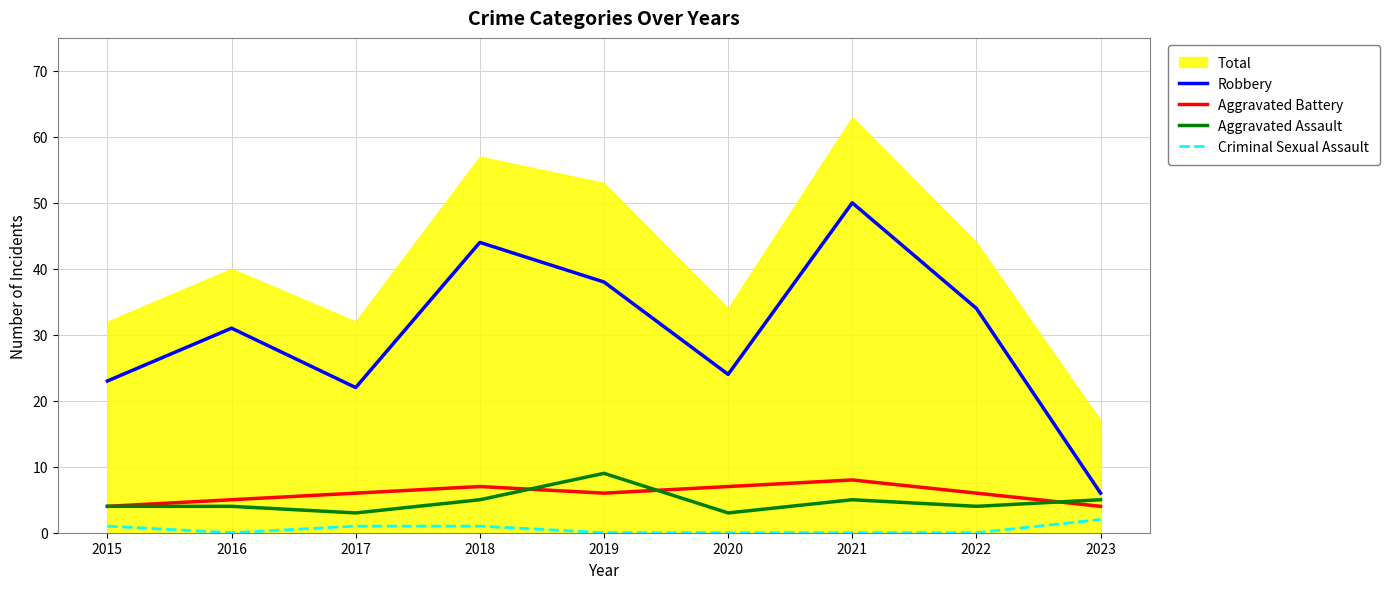

The value of Robbery at 2023 is 8. True or false?

False